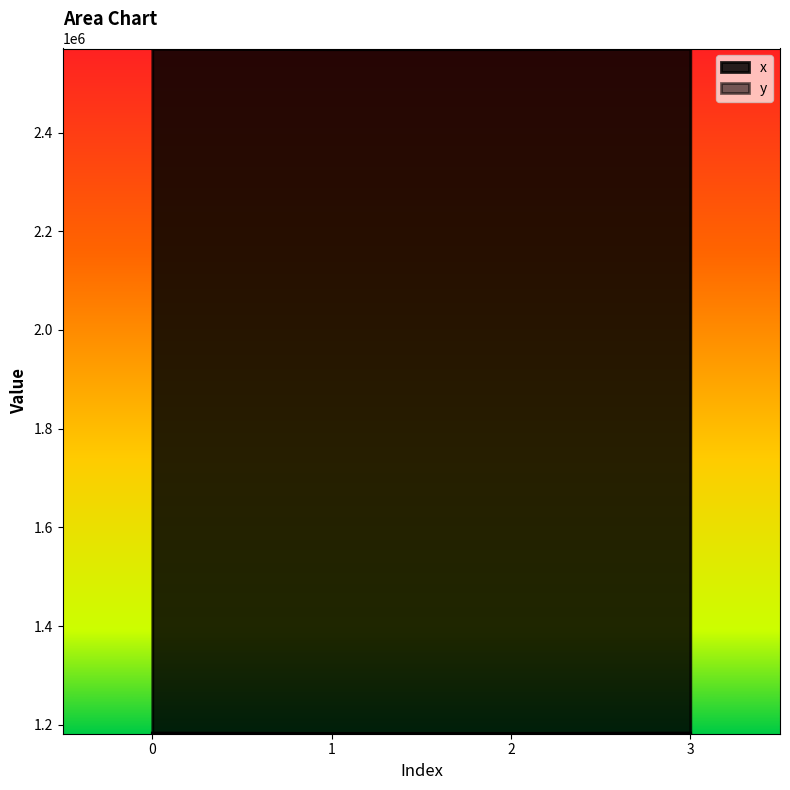

Which series has the widest spread of values?

x